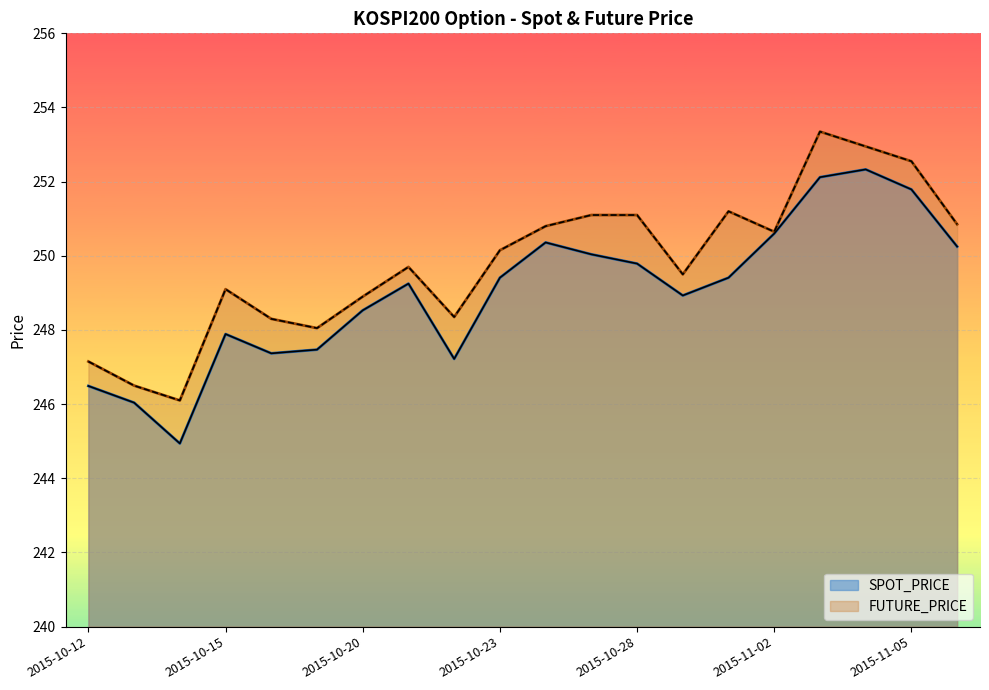

At 2015-10-21, list the series in order from smallest to largest.

SPOT_PRICE, FUTURE_PRICE